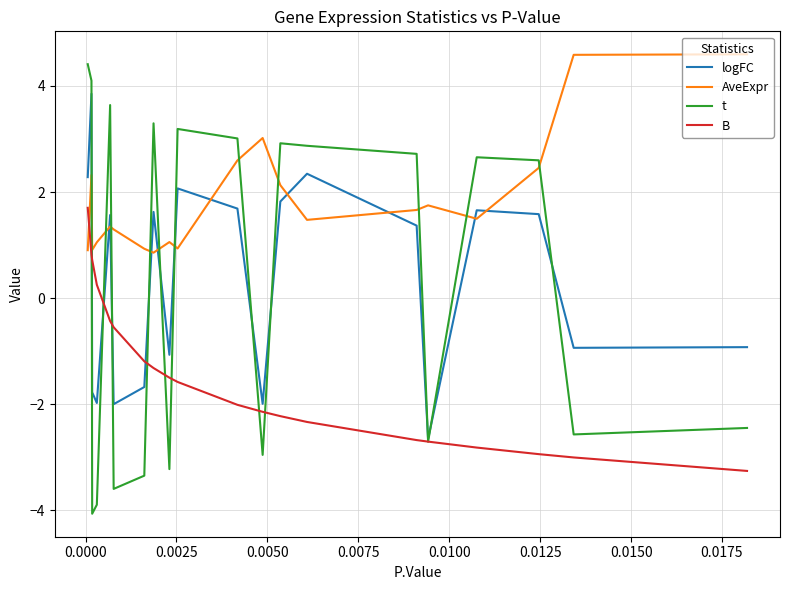

Which series has the widest spread of values?

t